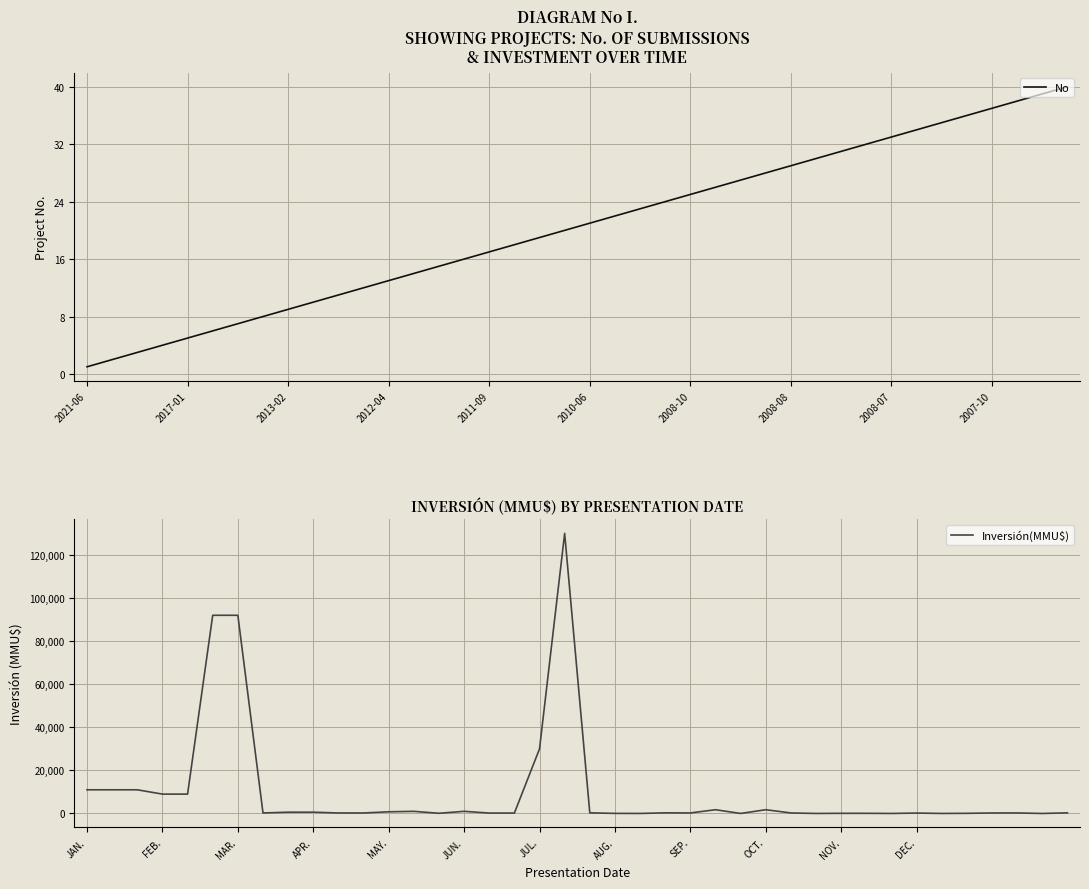

True or false: No has a value of 11 at 10.

True